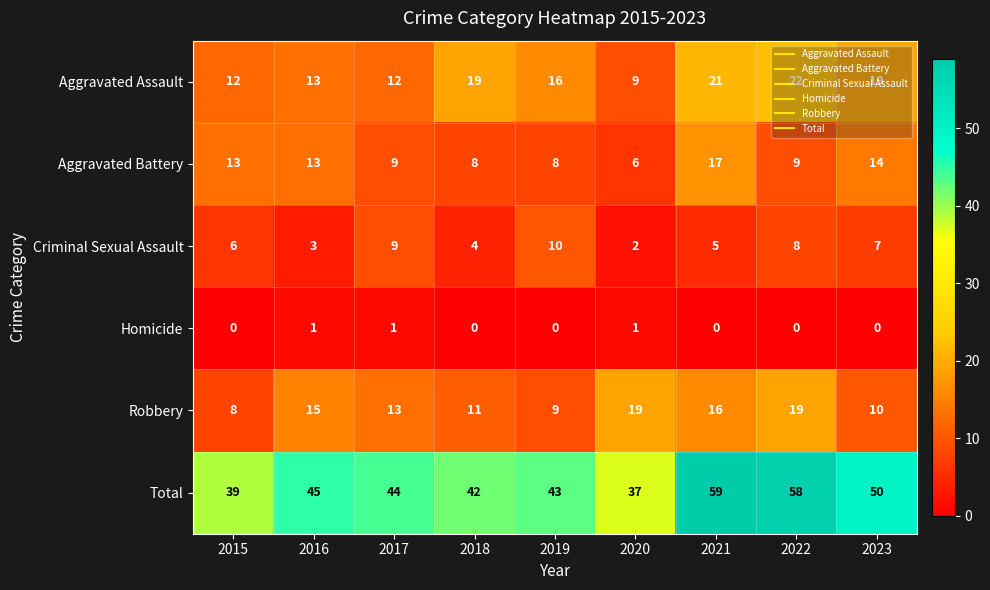

The Robbery series shows 9 at 2019. True or false?

True